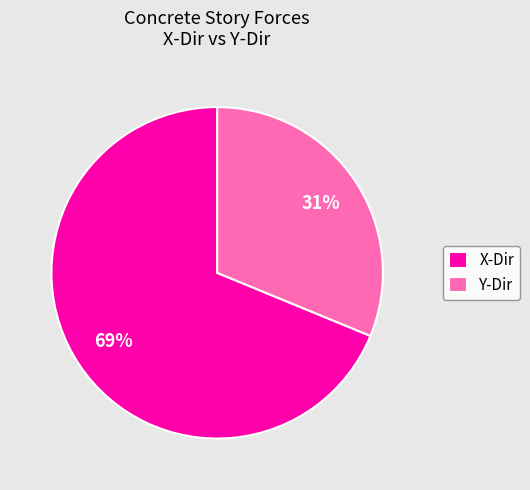

To the nearest percent, what percentage of the pie is Y-Dir?

31%